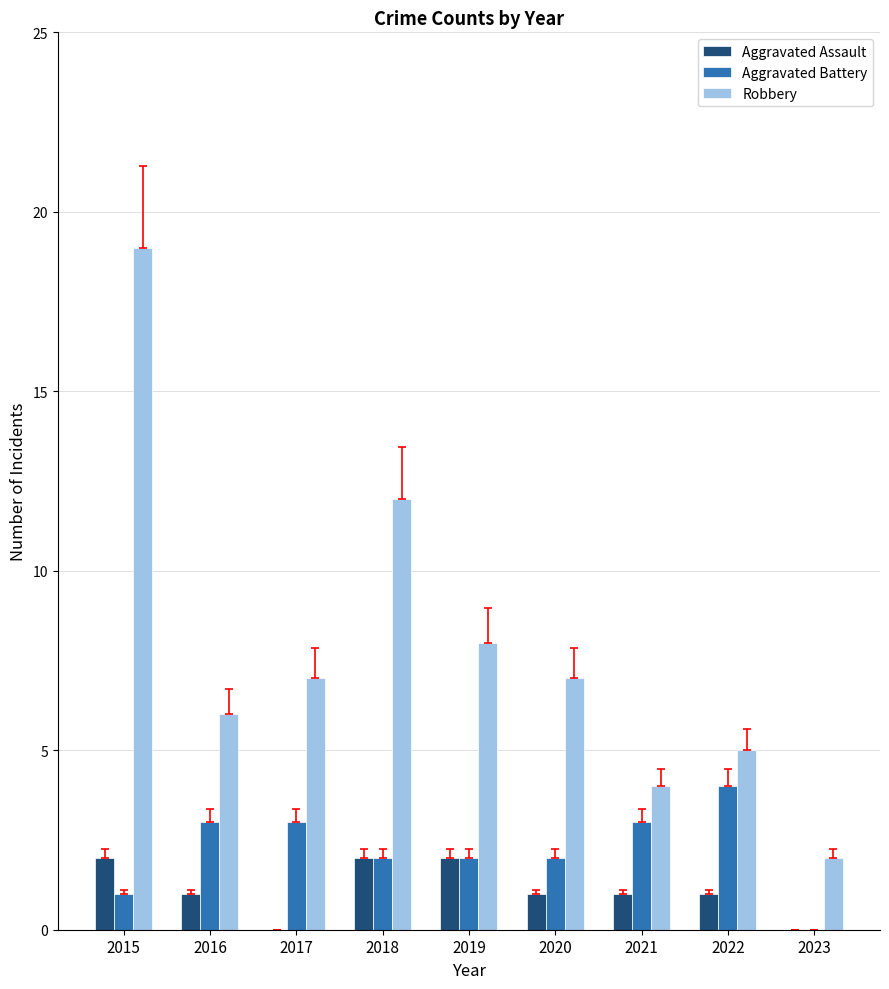

How many groups of bars are there?

9